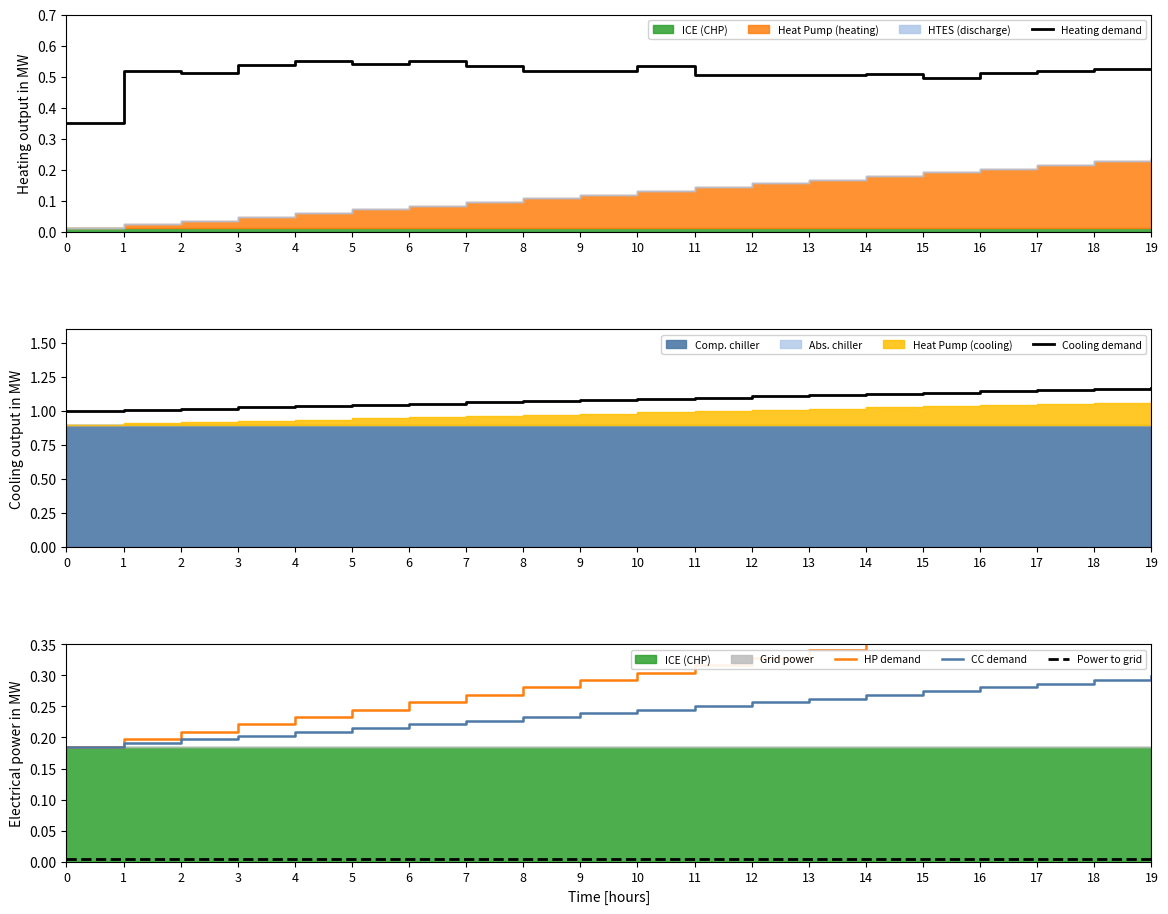

What is the highest value of the Heating demand series?

0.6